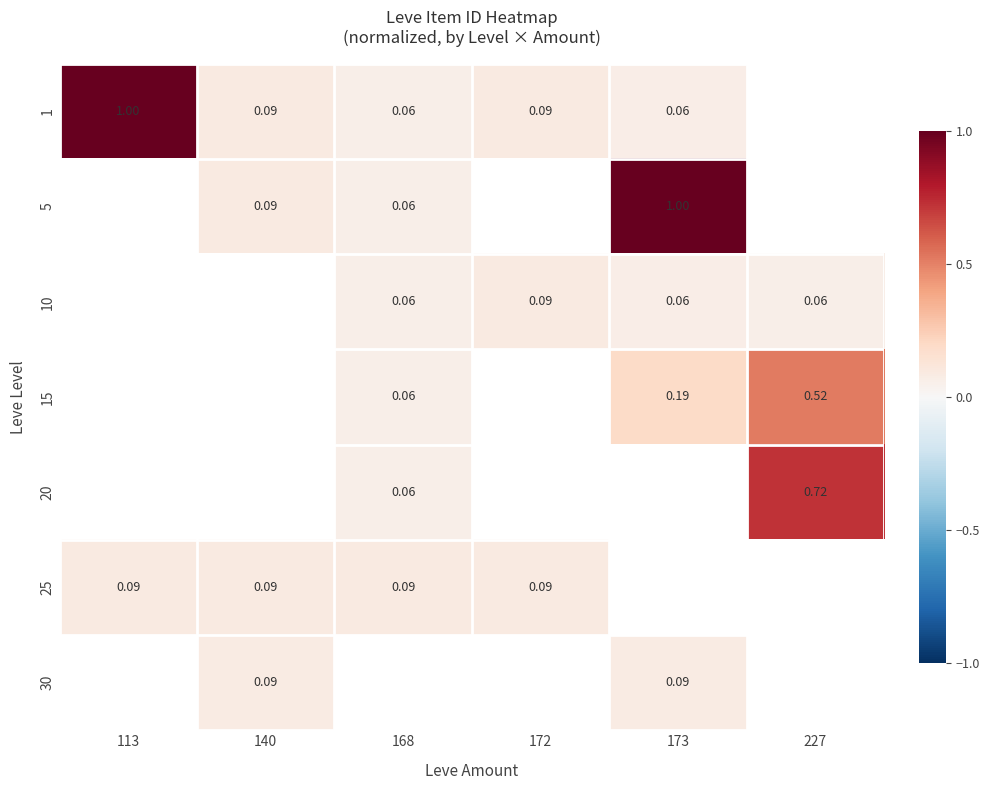

Which category has the highest value across all series?

113